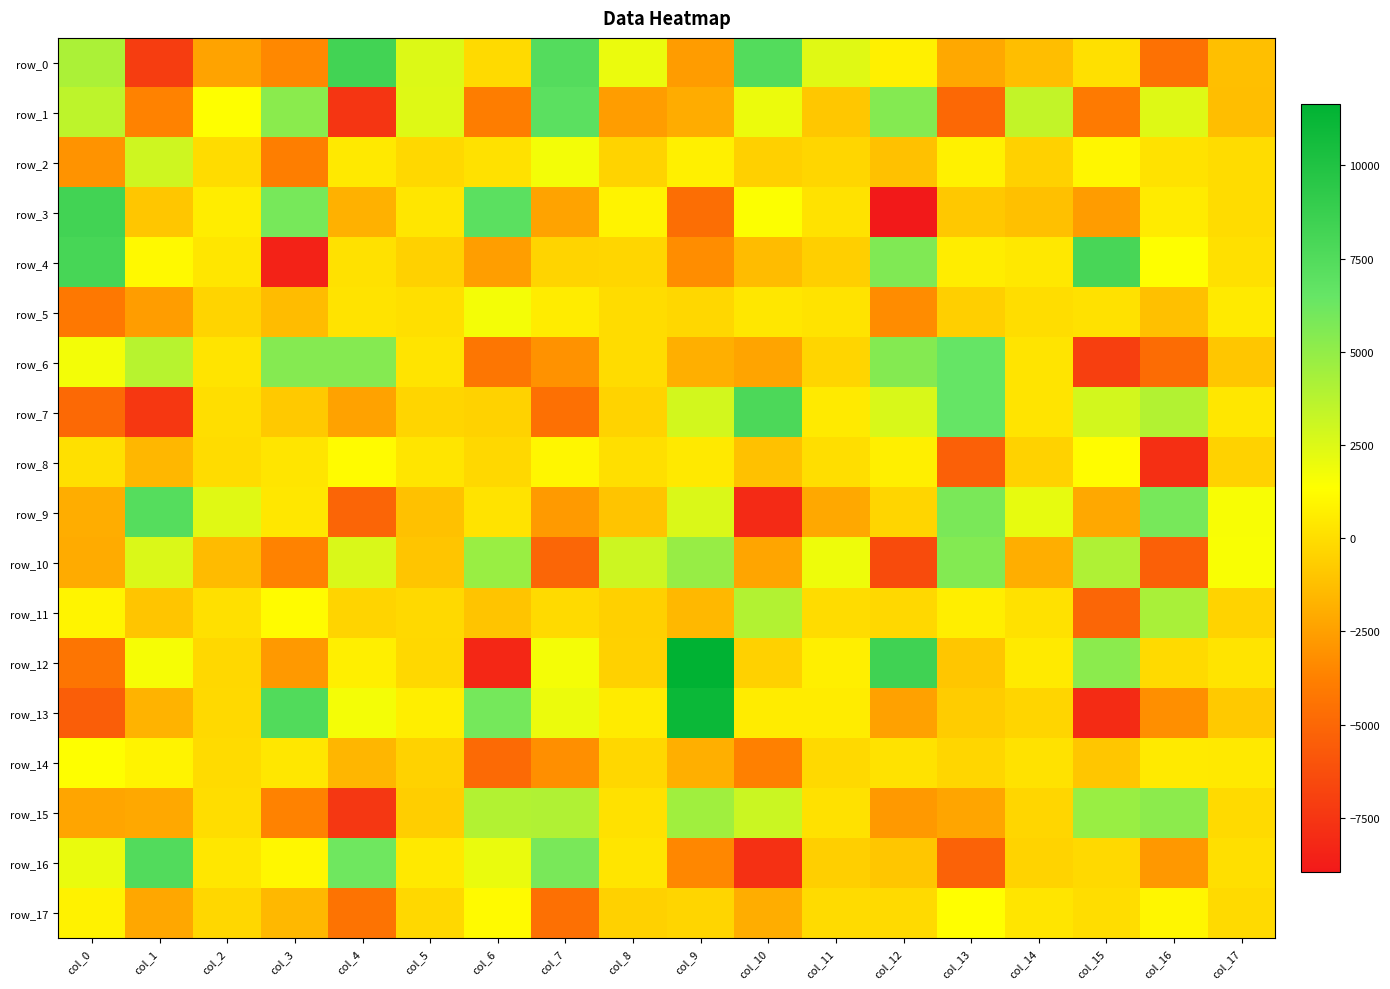

Between col_5 and col_3, which is larger?

col_5